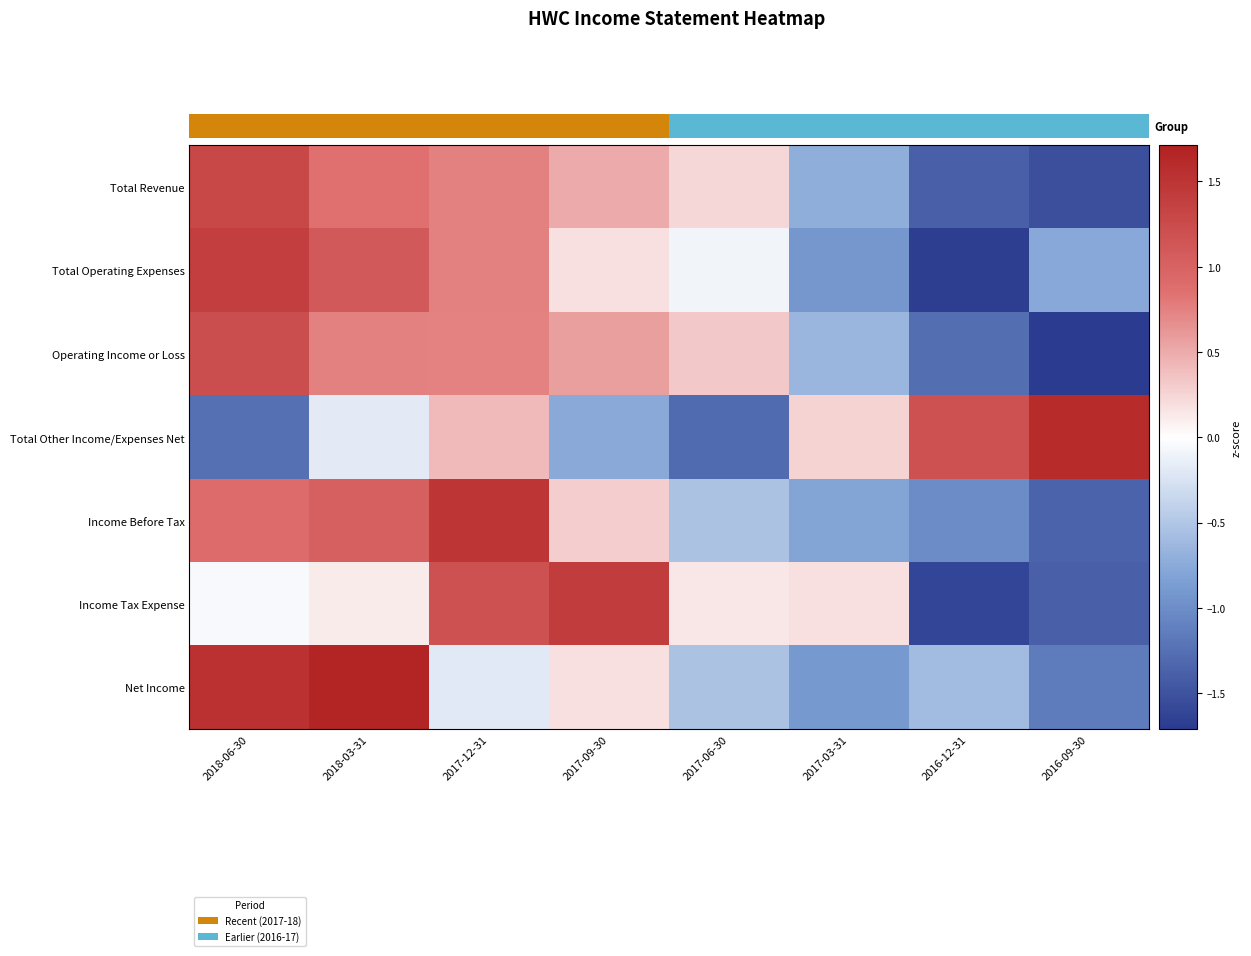

Reading right to left, list all the values displayed in this chart.

Total Revenue: 2016-09-30=-1.5	2016-12-31=-1.4	2017-03-31=-0.7	2017-06-30=0.2	2017-09-30=0.5	2017-12-31=0.8	2018-03-31=0.8	2018-06-30=1.3
Total Operating Expenses: 2016-09-30=-0.8	2016-12-31=-1.7	2017-03-31=-0.9	2017-06-30=-0.1	2017-09-30=0.2	2017-12-31=0.8	2018-03-31=1.1	2018-06-30=1.4
Operating Income or Loss: 2016-09-30=-1.7	2016-12-31=-1.3	2017-03-31=-0.6	2017-06-30=0.3	2017-09-30=0.6	2017-12-31=0.7	2018-03-31=0.8	2018-06-30=1.2
Total Other Income/Expenses Net: 2016-09-30=1.6	2016-12-31=1.2	2017-03-31=0.3	2017-06-30=-1.3	2017-09-30=-0.8	2017-12-31=0.4	2018-03-31=-0.2	2018-06-30=-1.2
Income Before Tax: 2016-09-30=-1.4	2016-12-31=-1.0	2017-03-31=-0.8	2017-06-30=-0.5	2017-09-30=0.3	2017-12-31=1.5	2018-03-31=1.0	2018-06-30=0.9
Income Tax Expense: 2016-09-30=-1.4	2016-12-31=-1.6	2017-03-31=0.2	2017-06-30=0.1	2017-09-30=1.4	2017-12-31=1.2	2018-03-31=0.1	2018-06-30=-0.0
Net Income: 2016-09-30=-1.2	2016-12-31=-0.6	2017-03-31=-0.9	2017-06-30=-0.5	2017-09-30=0.2	2017-12-31=-0.2	2018-03-31=1.7	2018-06-30=1.5